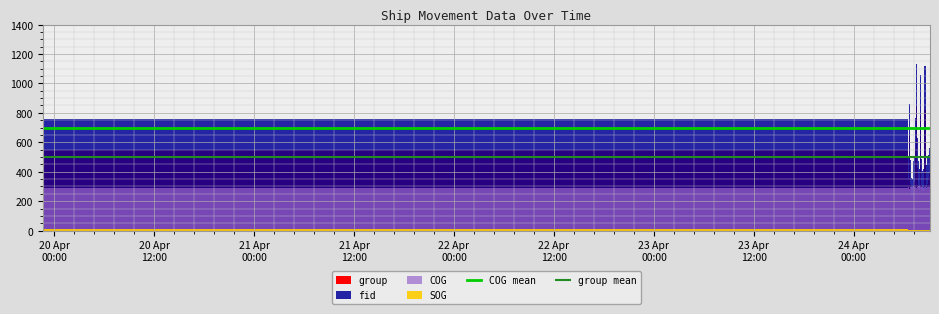

Which series changed the most between 21 Apr
00:00 and 24 Apr
00:00?

COG mean